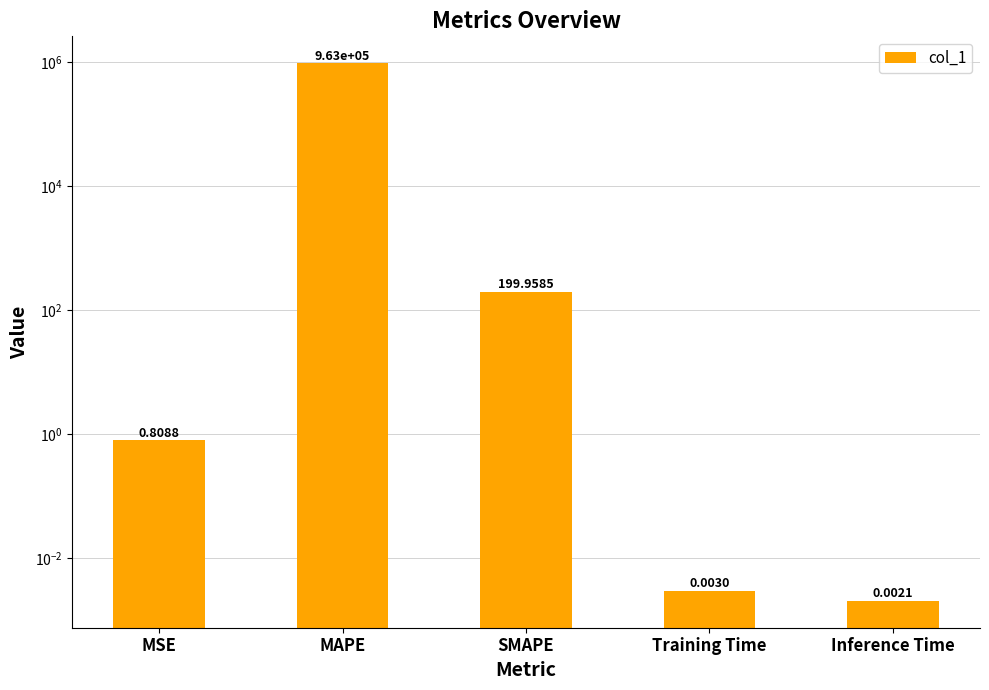

Are the bars horizontal?

No